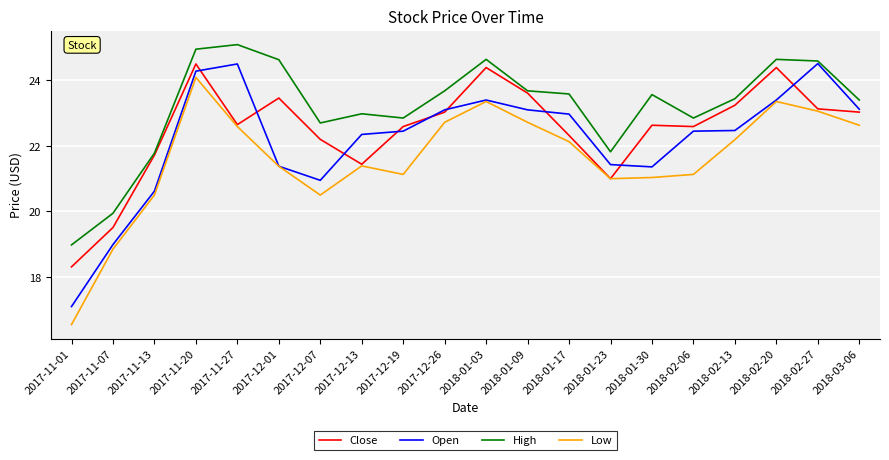

Reading left to right, what are all the values shown in this chart?

Close: 18.3	19.5	21.7	24.5	22.6	23.5	22.2	21.4	22.6	23.0	24.4	23.6	22.3	21.0	22.6	22.6	23.2	24.4	23.1	23.0
Open: 17.1	19.0	20.6	24.3	24.5	21.4	21.0	22.4	22.5	23.1	23.4	23.1	23.0	21.4	21.4	22.5	22.5	23.4	24.5	23.1
High: 19.0	19.9	21.8	25.0	25.1	24.6	22.7	23.0	22.9	23.7	24.6	23.7	23.6	21.8	23.6	22.9	23.4	24.6	24.6	23.4
Low: 16.5	18.9	20.5	24.1	22.6	21.4	20.5	21.4	21.1	22.7	23.4	22.7	22.1	21.0	21.0	21.1	22.2	23.4	23.1	22.6